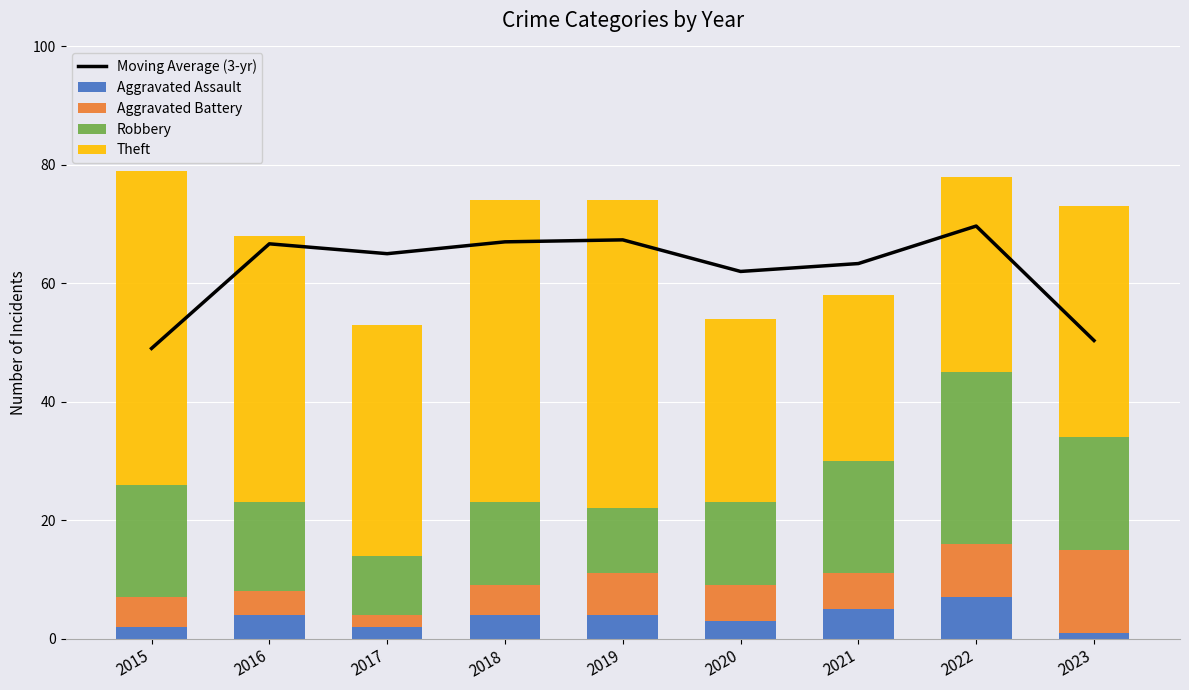

Reading left to right, extract all data points from this chart.

Moving Average (3-yr): 2015=49.0	2016=66.7	2017=65.0	2018=67.0	2019=67.3	2020=62.0	2021=63.3	2022=69.7	2023=50.3
Aggravated Assault: 2015=2.0	2016=4.0	2017=2.0	2018=4.0	2019=4.0	2020=3.0	2021=5.0	2022=7.0	2023=1.0
Aggravated Battery: 2015=5.0	2016=4.0	2017=2.0	2018=5.0	2019=7.0	2020=6.0	2021=6.0	2022=9.0	2023=14.0
Robbery: 2015=19.0	2016=15.0	2017=10.0	2018=14.0	2019=11.0	2020=14.0	2021=19.0	2022=29.0	2023=19.0
Theft: 2015=53.0	2016=45.0	2017=39.0	2018=51.0	2019=52.0	2020=31.0	2021=28.0	2022=33.0	2023=39.0